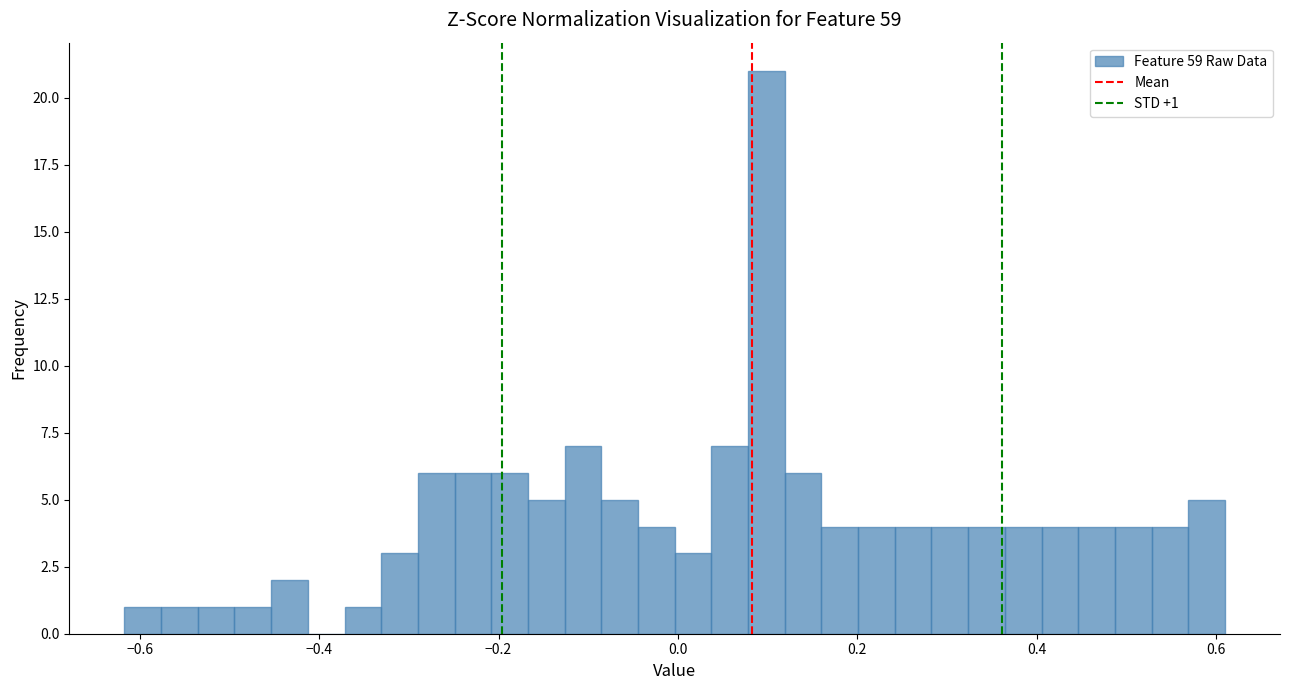

Around what value on the x-axis is the tallest bar? Give the approximate position of its centre, as read against the axis.

0.10